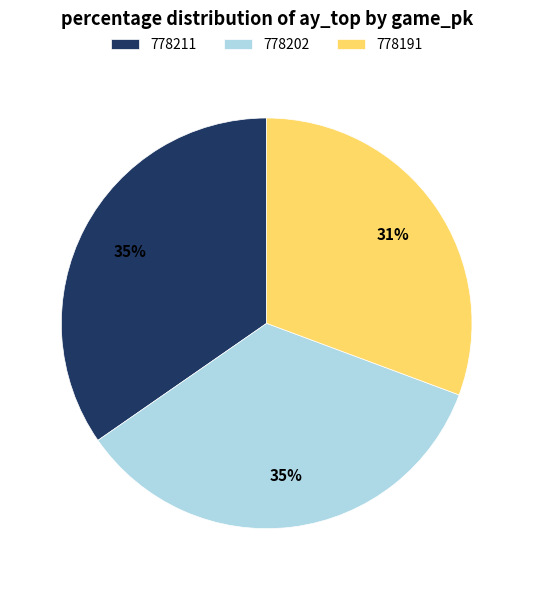

Does any single category account for the majority?

No